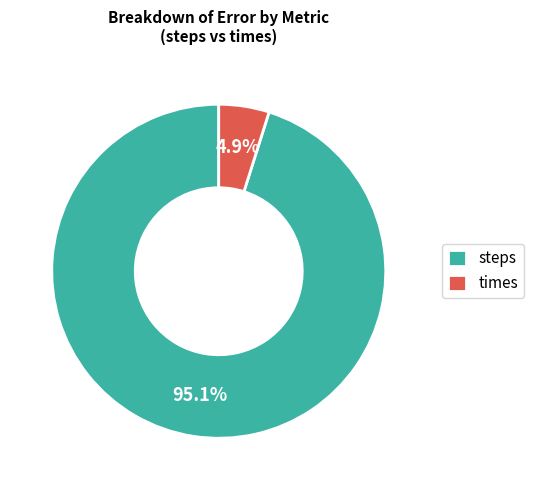

Between steps and times, which is larger?

steps